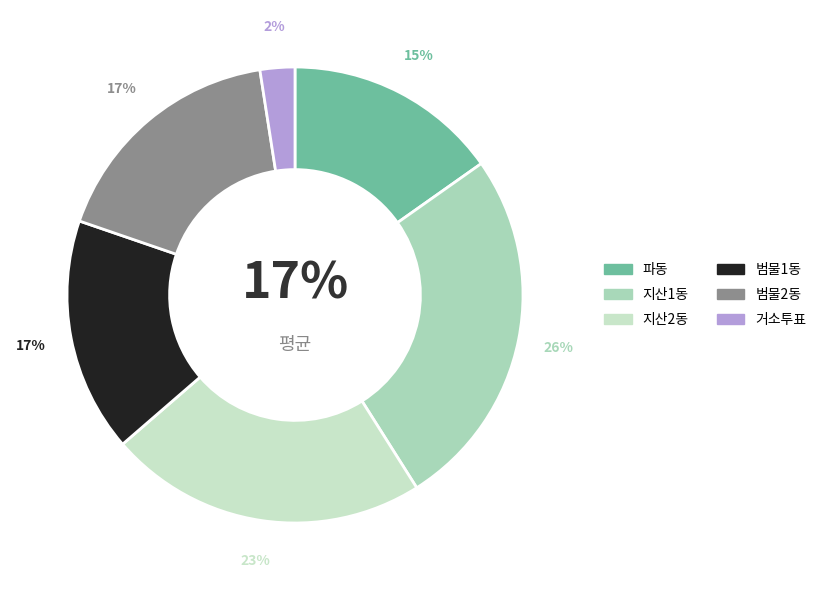

To the nearest percent, what portion does 파동 represent?

15%